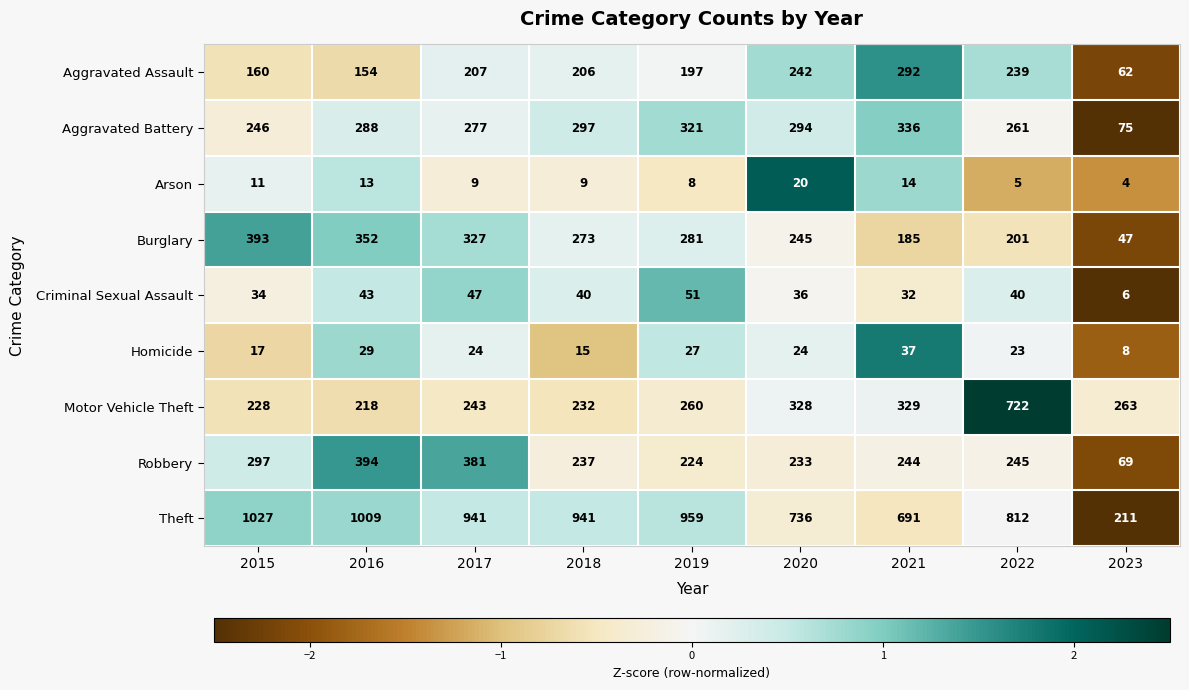

What is the difference between the maximum and second lowest values in the Burglary series?

208